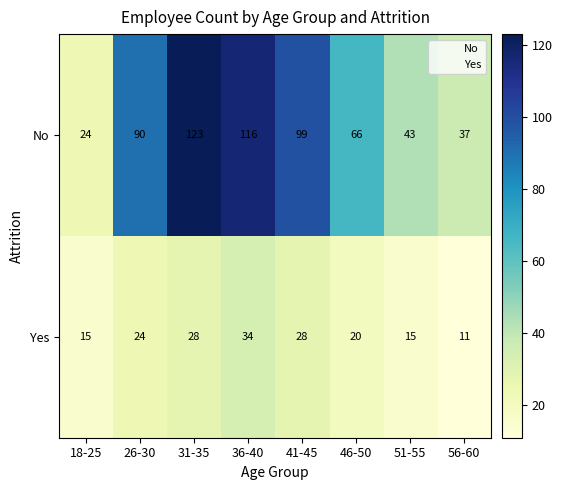

What is the spread (max minus min) of values at 56-60?

26